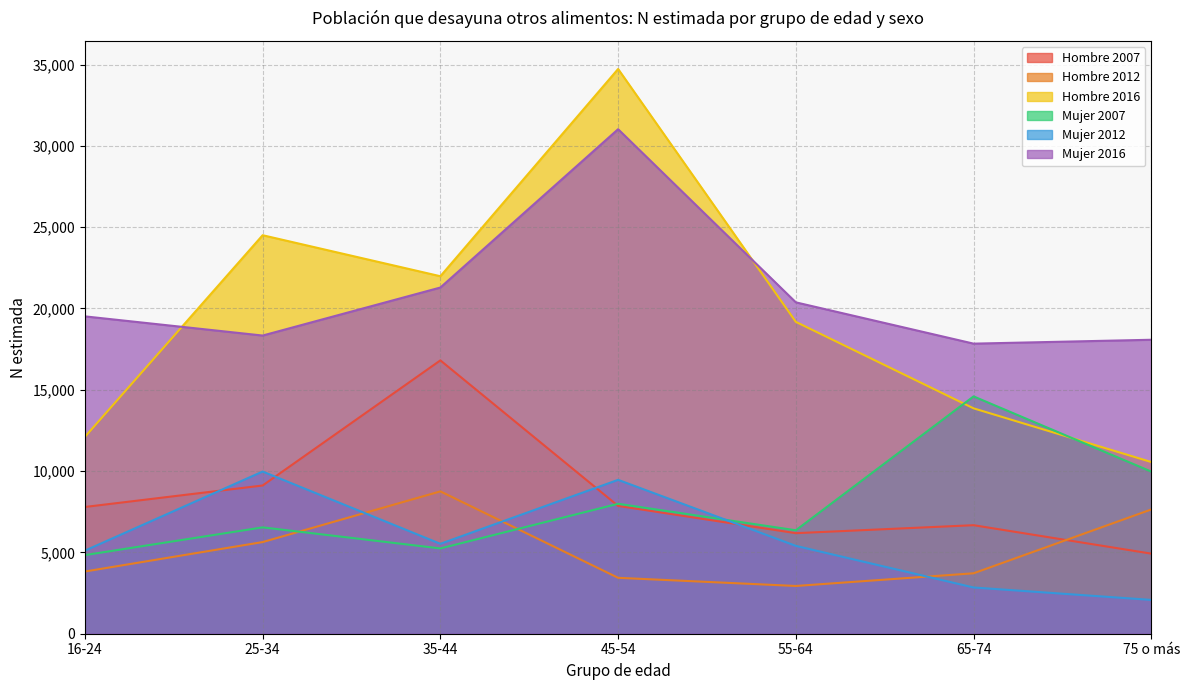

Where does the Hombre 2016 series first go above 19176?

25-34